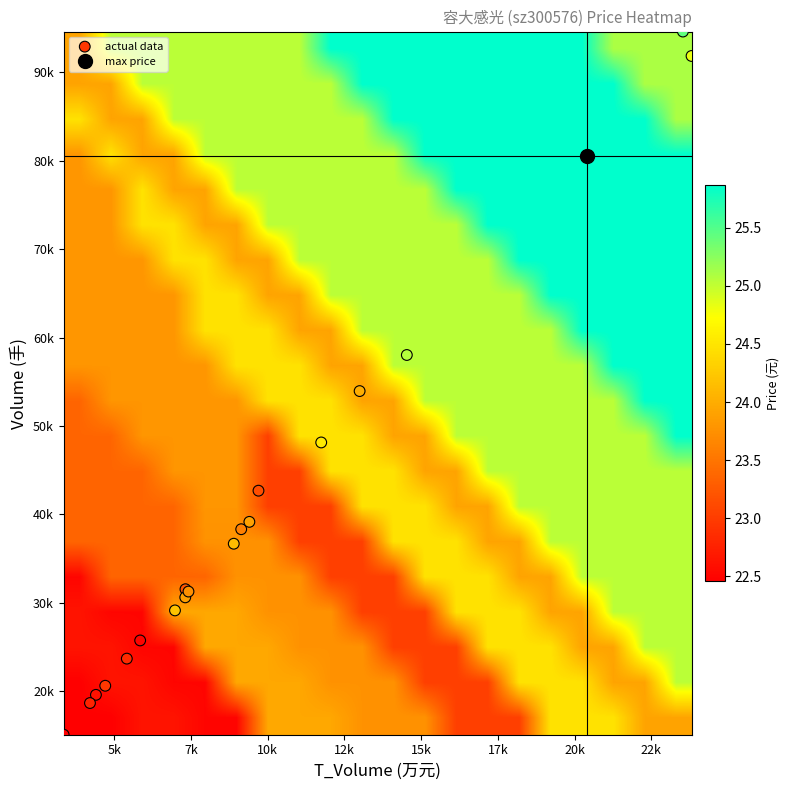

How many categories are shown in the chart?

20